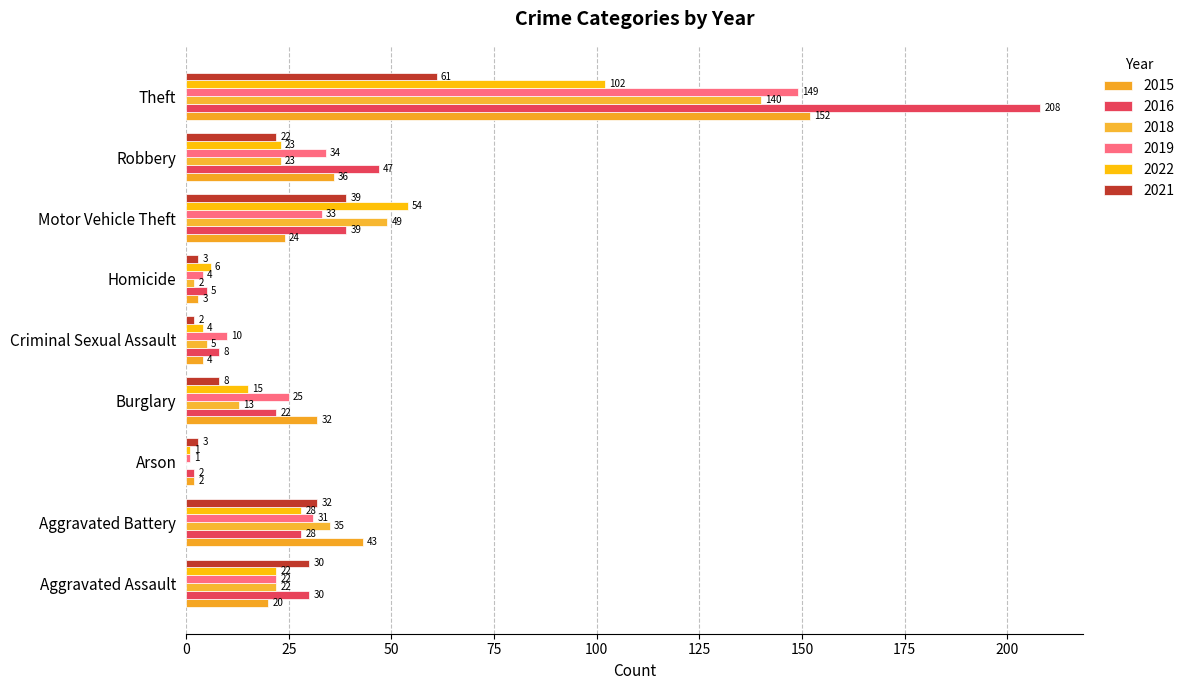

True or false: 2016 has a value of 47 at Robbery.

True